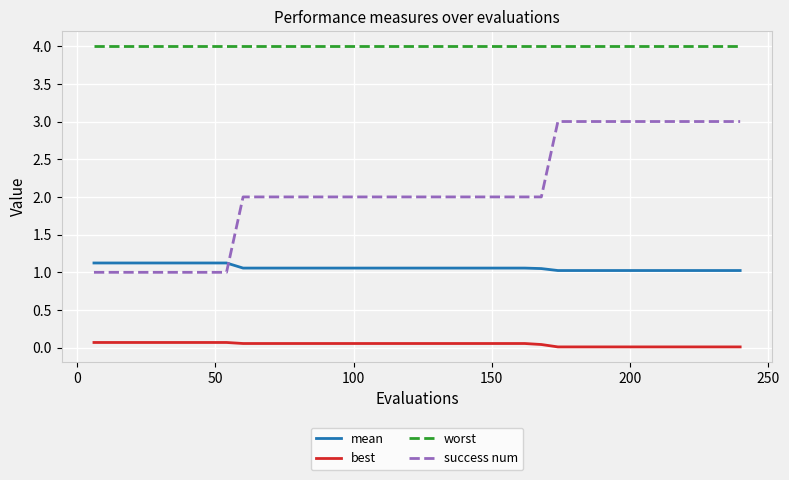

Rank the series by their average value, from lowest to highest.

best, mean, success num, worst